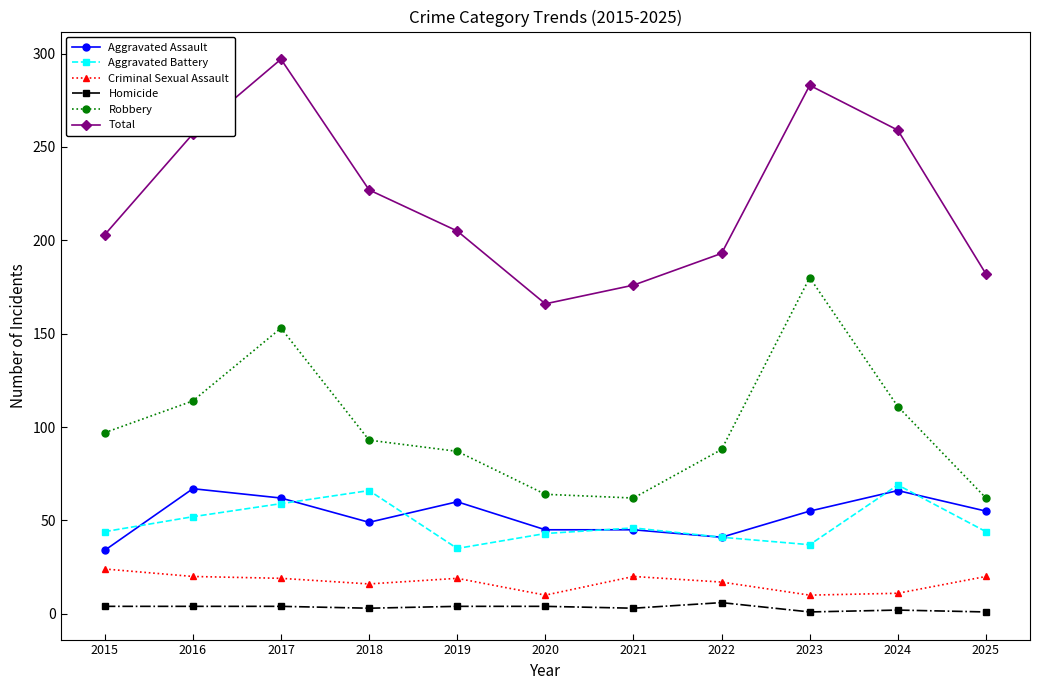

What is the value of the Aggravated Assault point at the 2nd from the left?

67